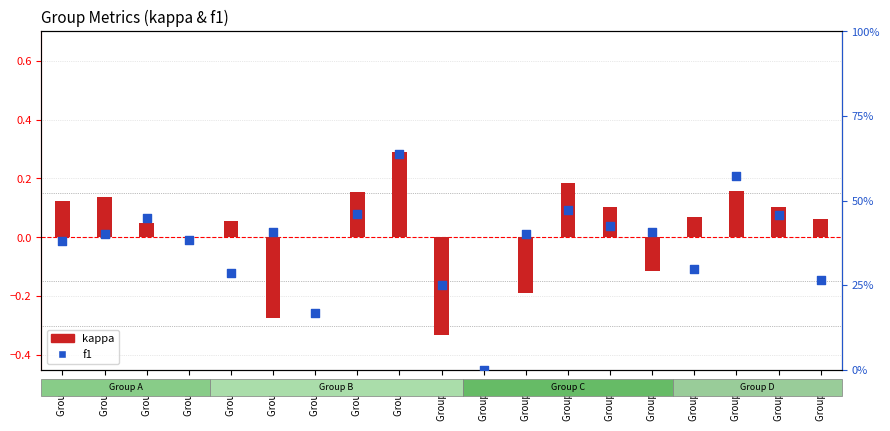

Which series has the largest total across all categories?

f1